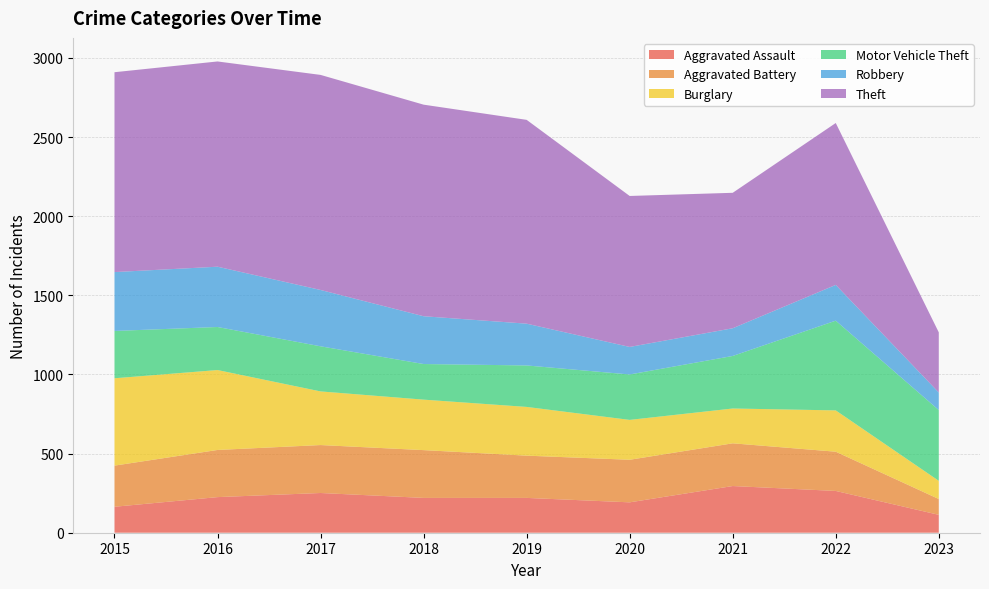

Reading left to right, what are all the values shown in this chart?

Aggravated Assault: 2015=164	2016=225	2017=251	2018=220	2019=220	2020=192	2021=295	2022=264	2023=113
Aggravated Battery: 2015=260	2016=298	2017=303	2018=302	2019=267	2020=269	2021=270	2022=248	2023=100
Burglary: 2015=552	2016=505	2017=339	2018=319	2019=308	2020=252	2021=220	2022=261	2023=115
Motor Vehicle Theft: 2015=299	2016=272	2017=285	2018=225	2019=262	2020=287	2021=332	2022=567	2023=447
Robbery: 2015=372	2016=381	2017=356	2018=302	2019=264	2020=174	2021=175	2022=226	2023=111
Theft: 2015=1263	2016=1297	2017=1359	2018=1337	2019=1288	2020=954	2021=856	2022=1023	2023=380